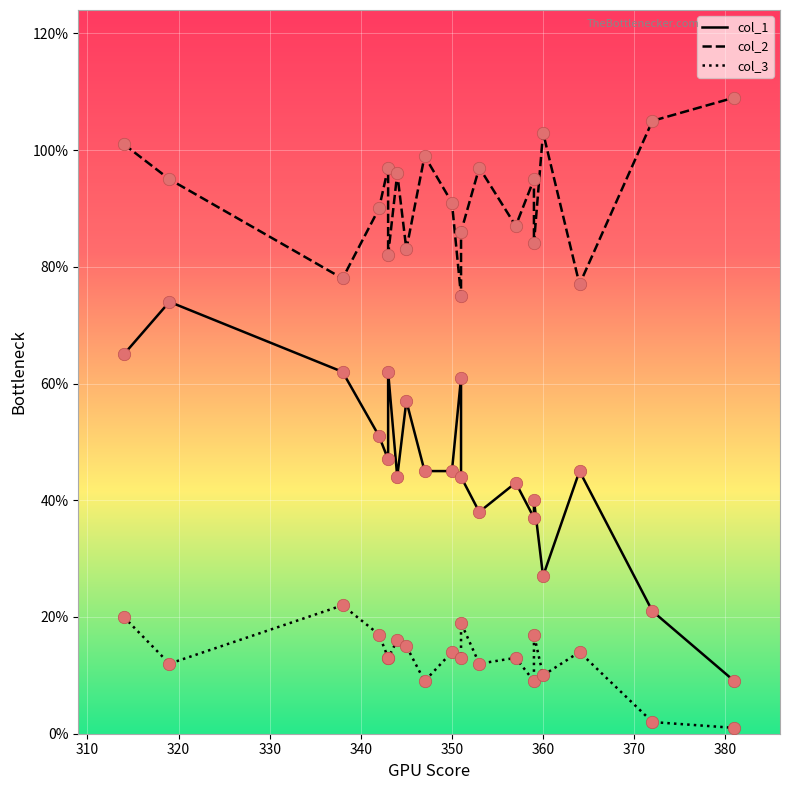

Which series reaches the maximum Y coordinate?

col_2